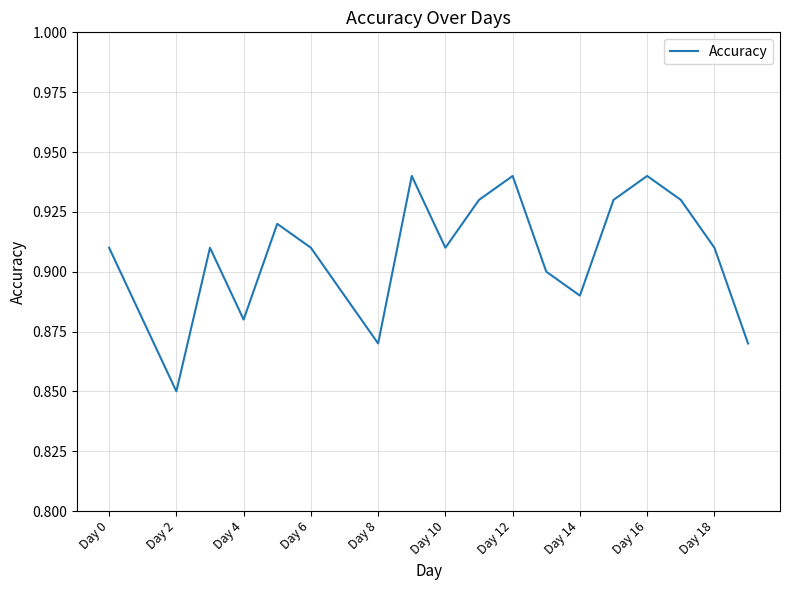

What is the average value?

0.9